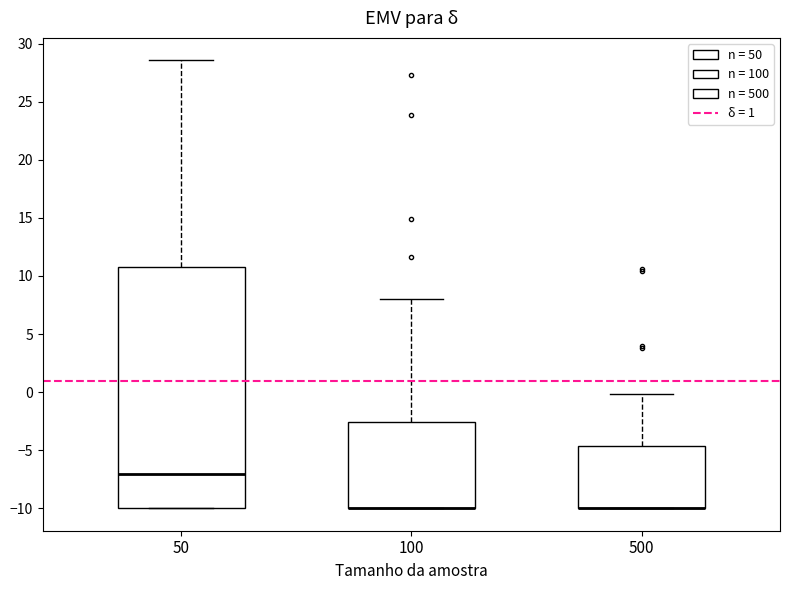

Reading left to right, read every box against the y-axis: the position of its median line, the range the box covers, and the ends of its whiskers. The values are not printed on the chart, so give them approximately, as read against the axis.

50: median -7.0, box -10.0 to 11.0, whiskers -10.0 to 28.5
100: median -10.0 (drawn on the box's lower edge), box -10.0 to -2.5, whiskers -10.0 to 8.0
500: median -10.0 (drawn on the box's lower edge), box -10.0 to -4.5, whiskers -10.0 to 0.0